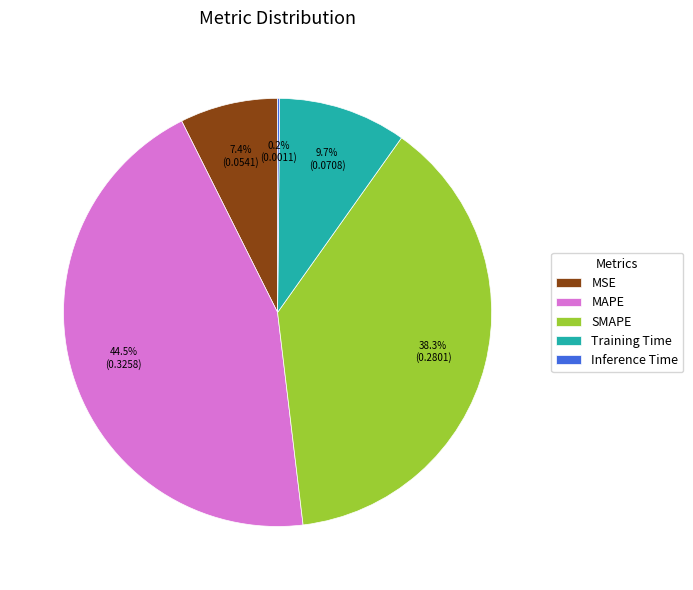

To the nearest percent, what percentage of the pie is MSE?

7%